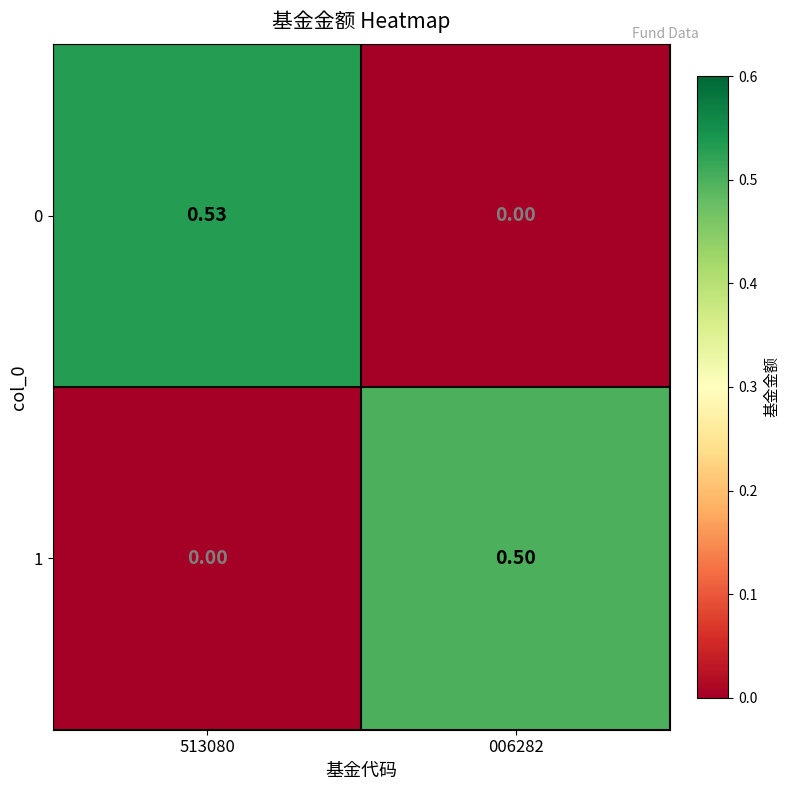

Is the value of 0 at 006282 greater than the value of 1 at 006282?

No